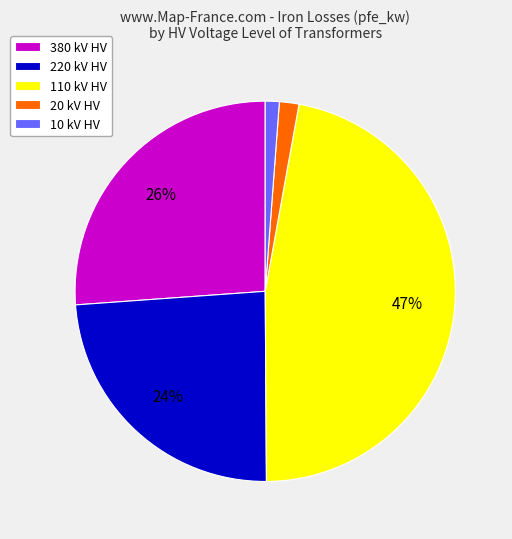

Do 20 kV HV and 380 kV HV together represent more than half of the pie?

No